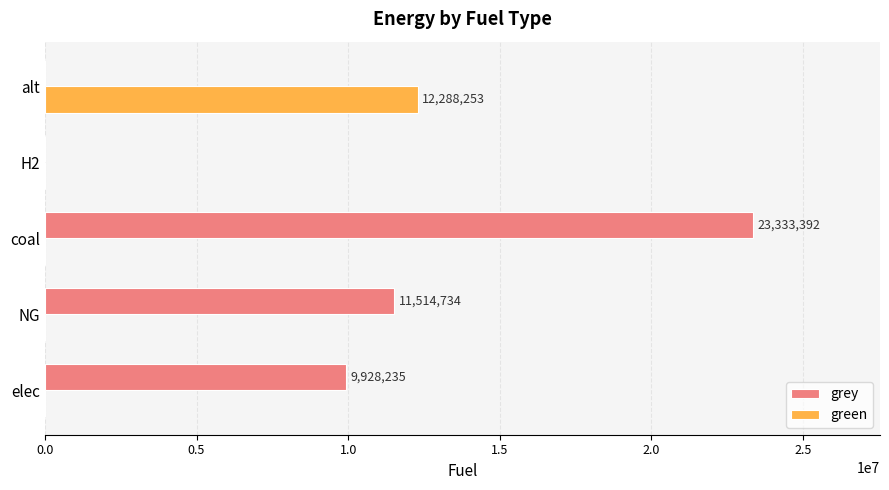

What is the total value across all series at alt?

12288253.3